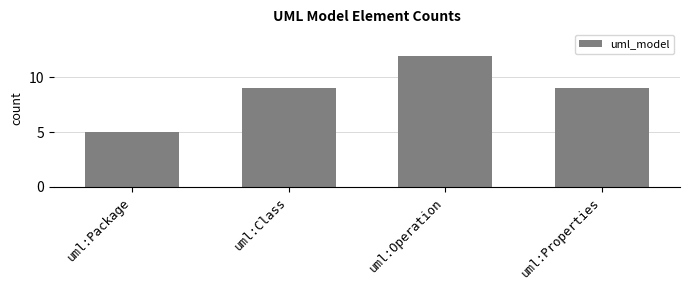

What is the average value?

9